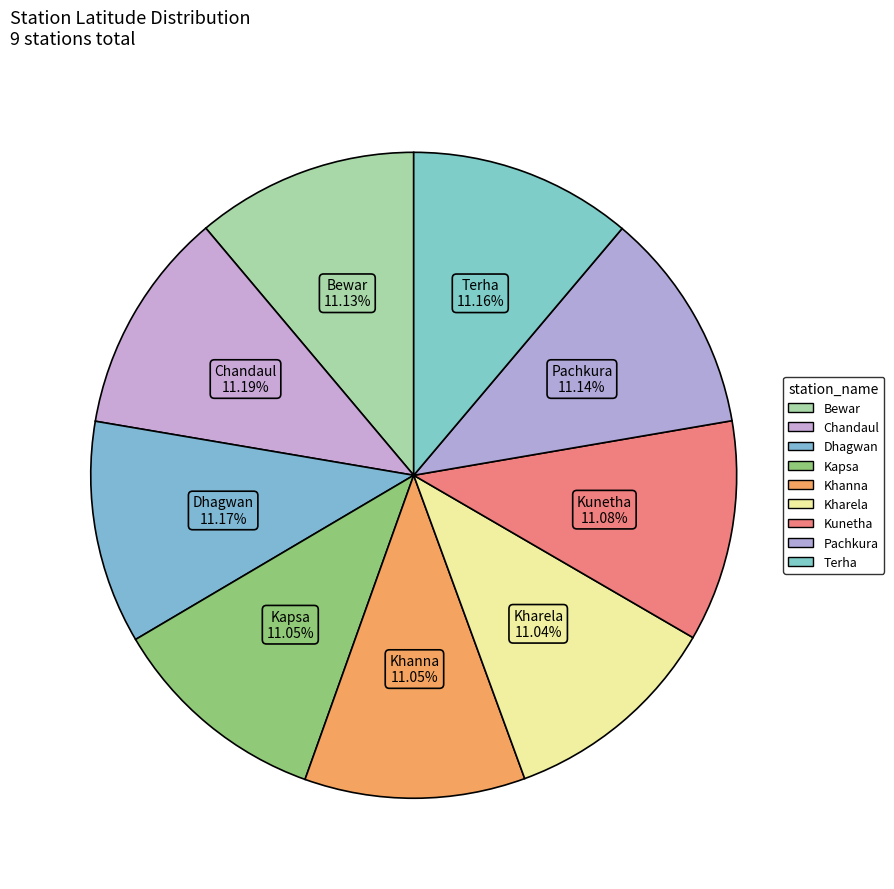

Is there a majority slice in this chart?

No